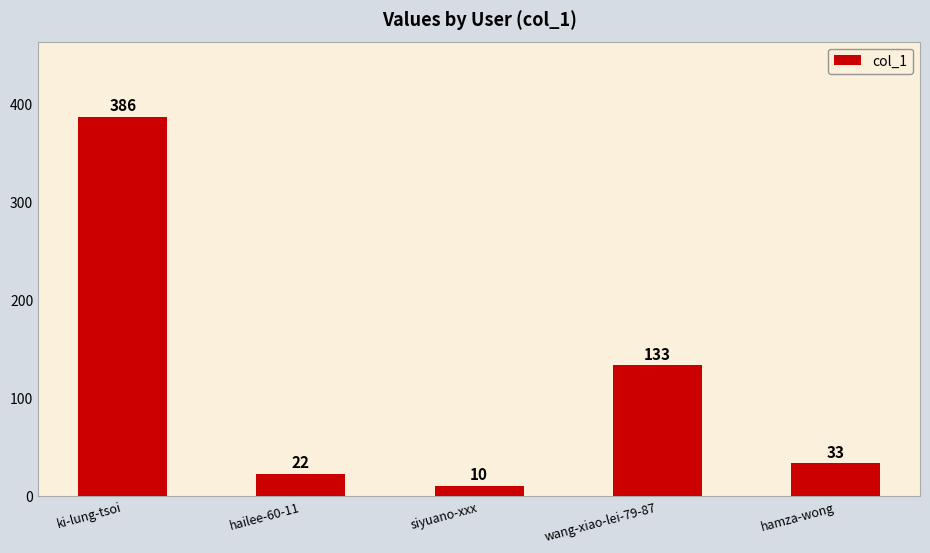

Reading left to right, list all the values displayed in this chart.

386	22	10	133	33